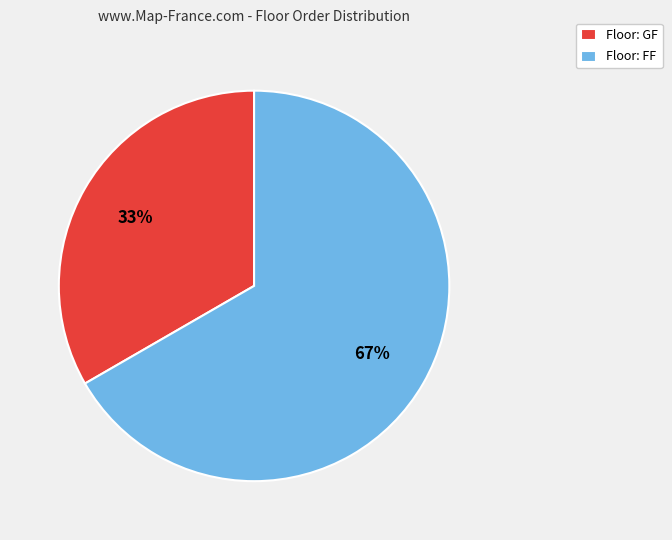

To the nearest percent, what portion does Floor: GF represent?

33%